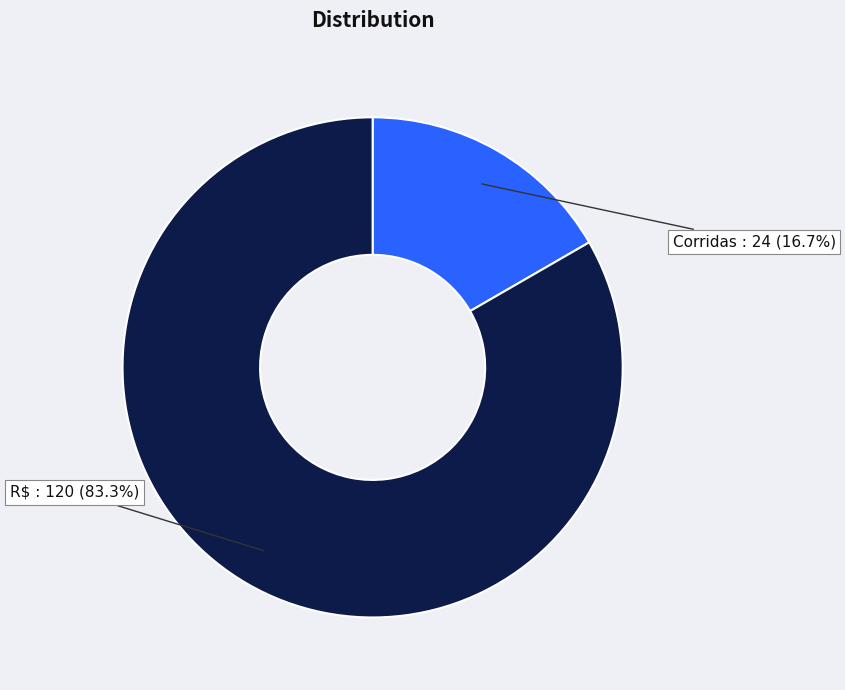

Between Corridas and R$, which is larger?

R$